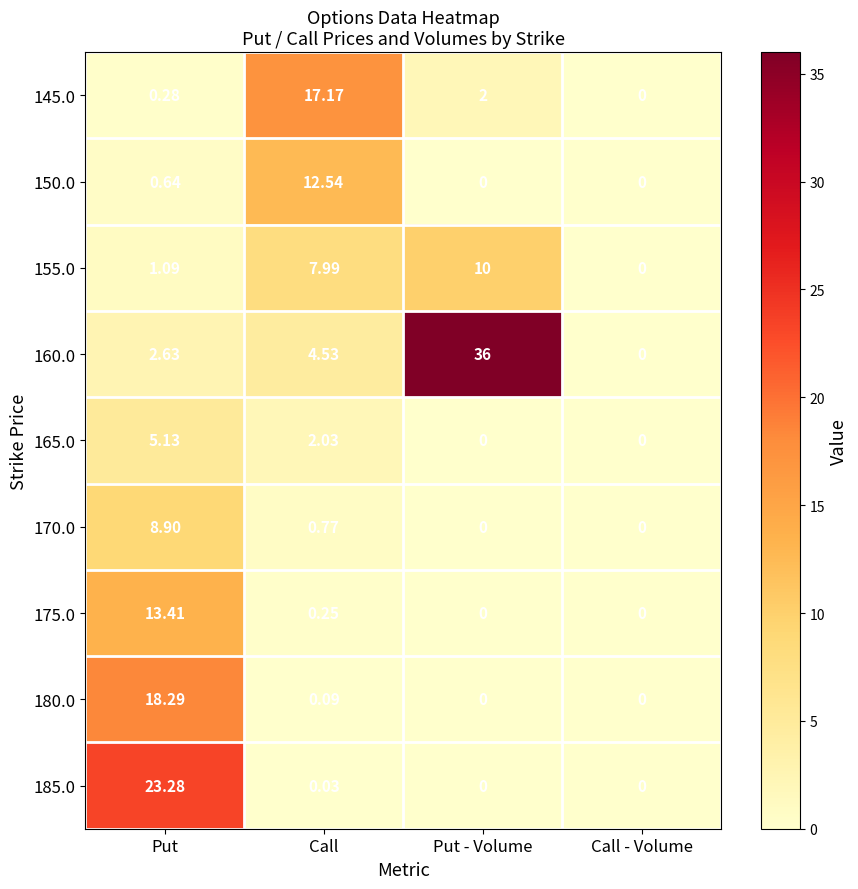

Which category has the highest value across all series?

Put - Volume